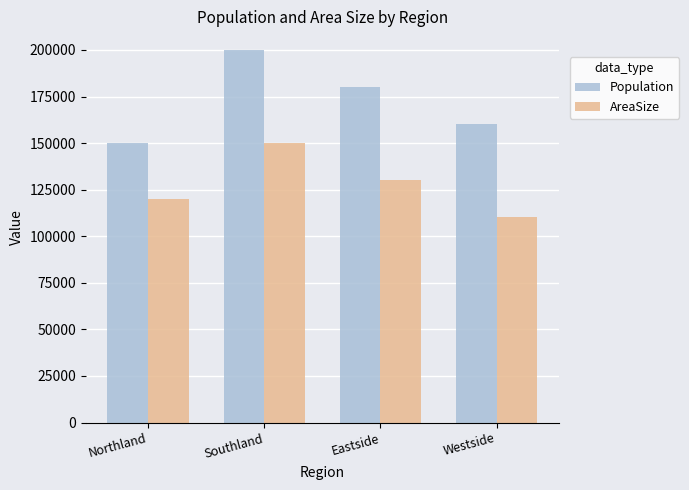

How many values in the AreaSize series are below 130020?

2